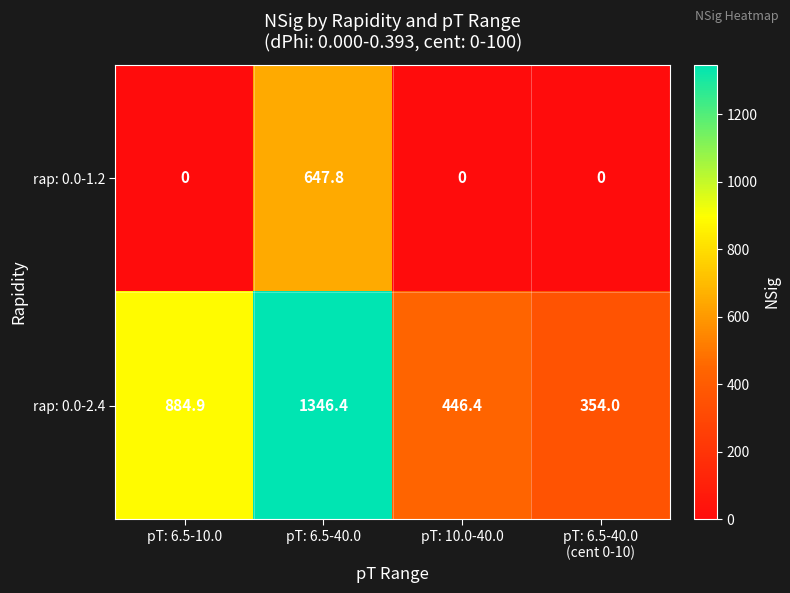

What is the minimum value for rap: 0.0-2.4?

354.0